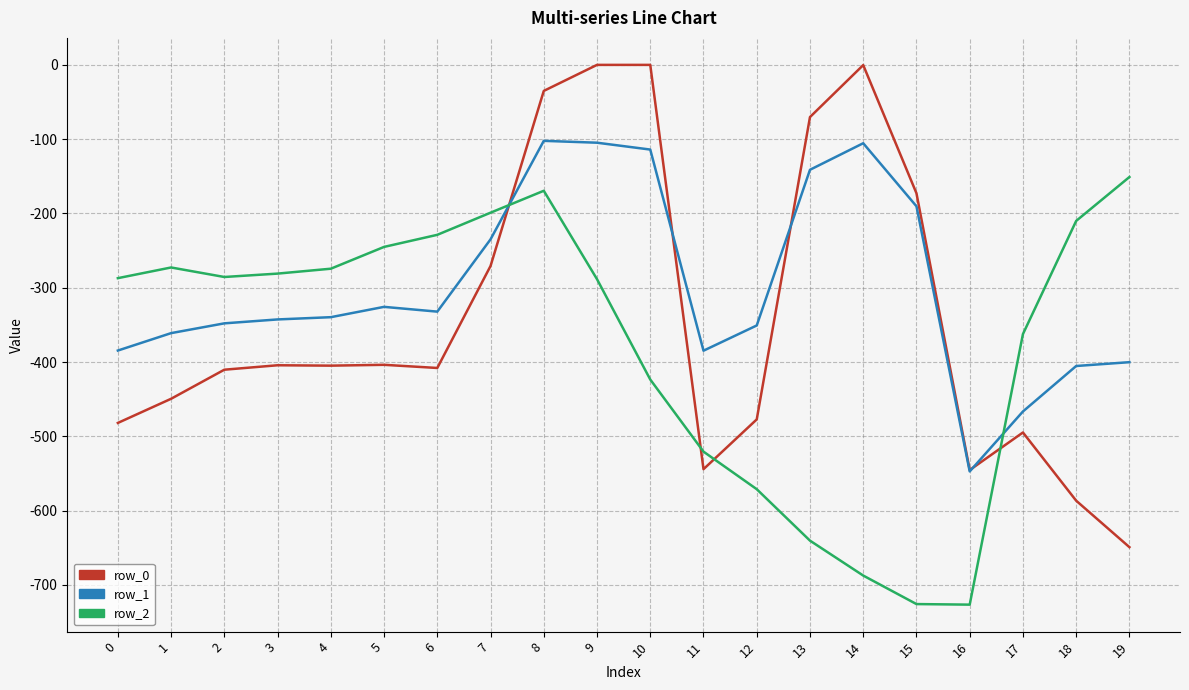

What is the maximum value for row_2?

-151.0